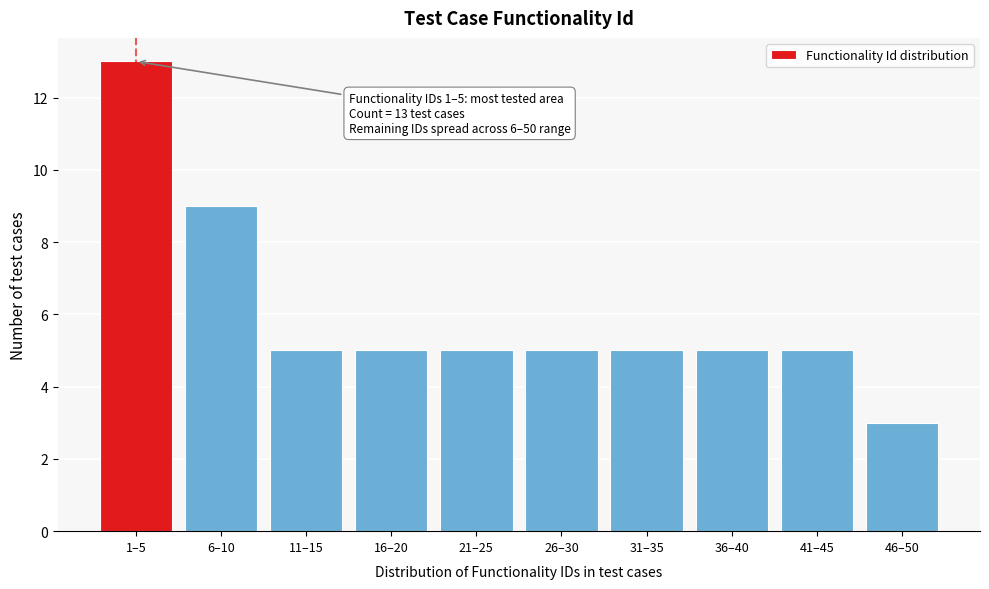

Reading right to left, what are all the values shown in this chart?

3	5	5	5	5	5	5	5	9	13